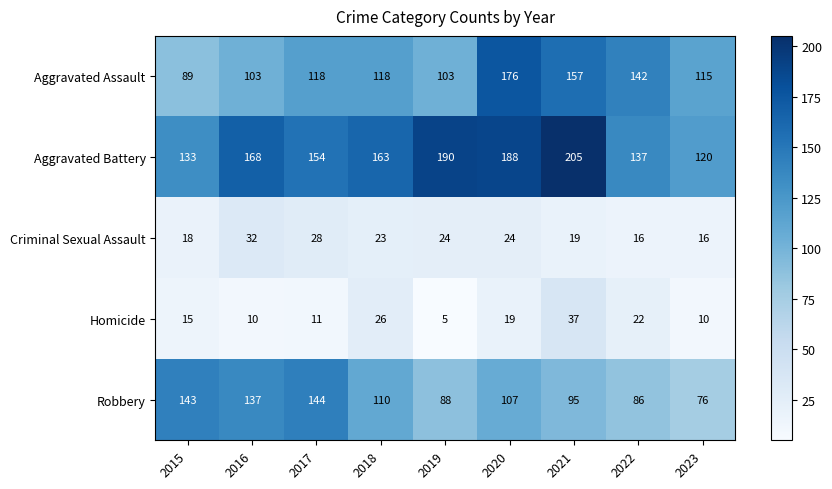

Where does the Aggravated Battery series first go above 163?

2016